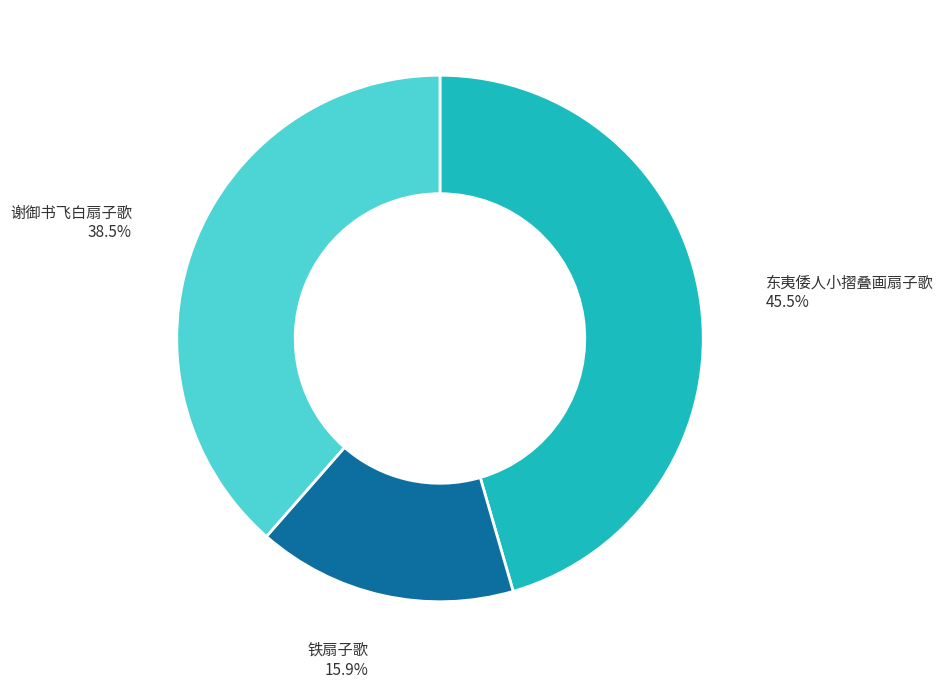

Do 东夷倭人小摺叠画扇子歌 and 铁扇子歌 together represent more than half of the pie?

Yes